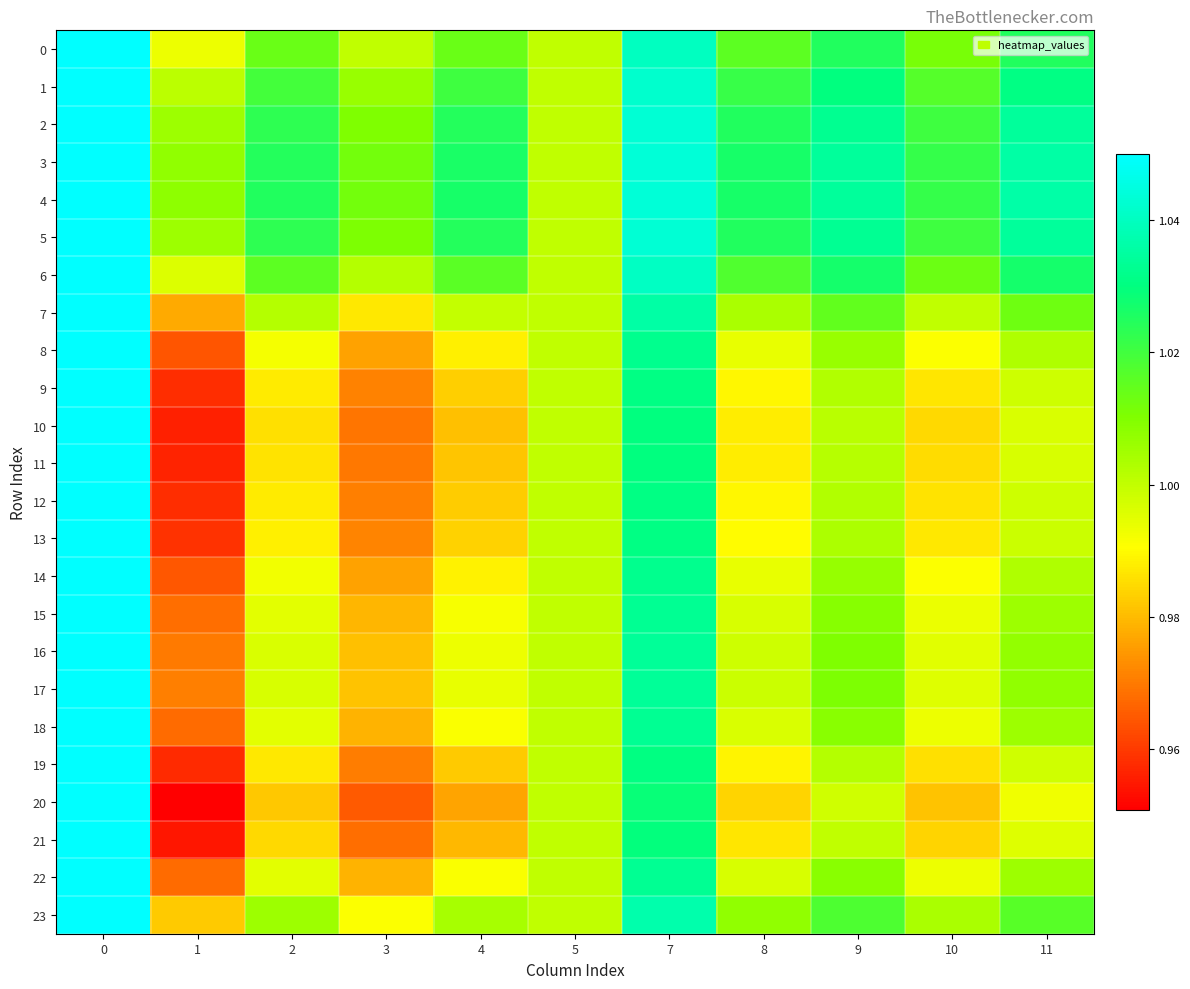

At 3, list the series in order from smallest to largest.

20, 21, 10, 11, 19, 12, 9, 13, 8, 14, 18, 22, 15, 16, 17, 7, 23, 0, 6, 1, 2, 5, 3, 4